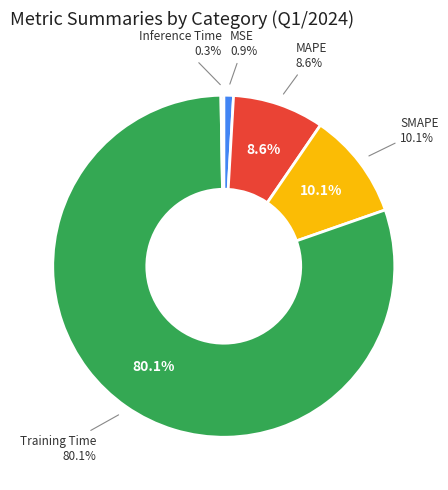

To the nearest percent, what is the difference between the SMAPE and MSE slice percentages?

9%